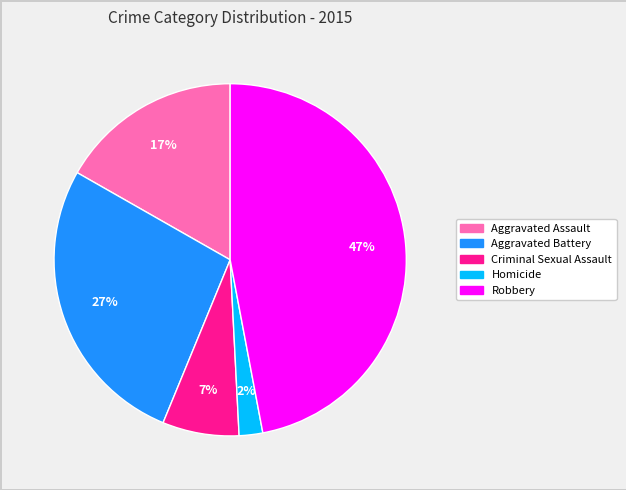

To the nearest percent, what is the combined percentage of Homicide and Criminal Sexual Assault?

9%